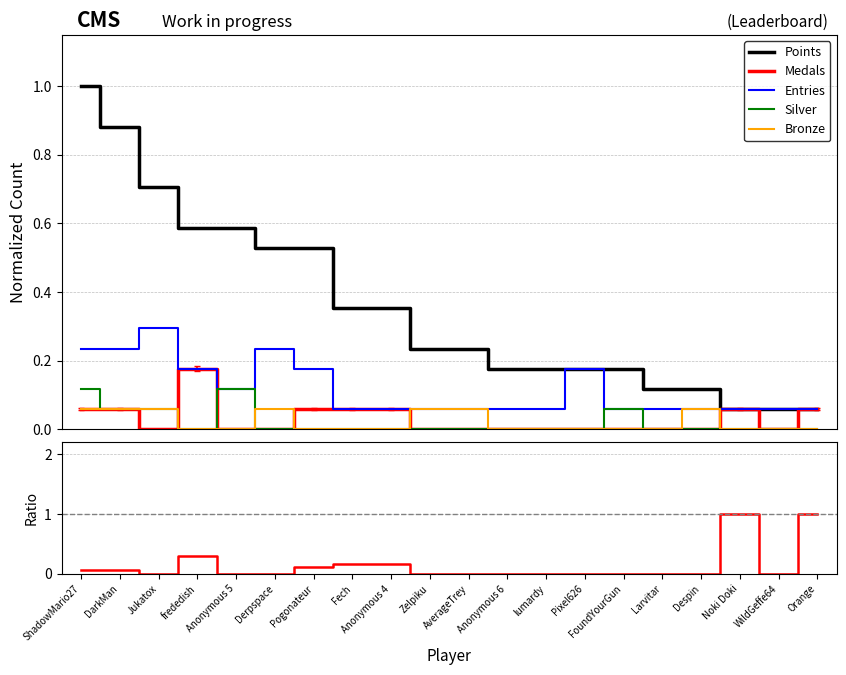

Which series has the widest spread of values?

Medals/Points